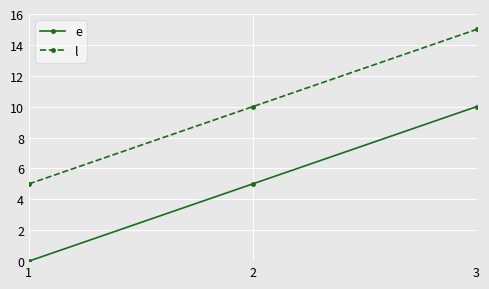

What is the difference between the maximum and minimum values in the l series?

10